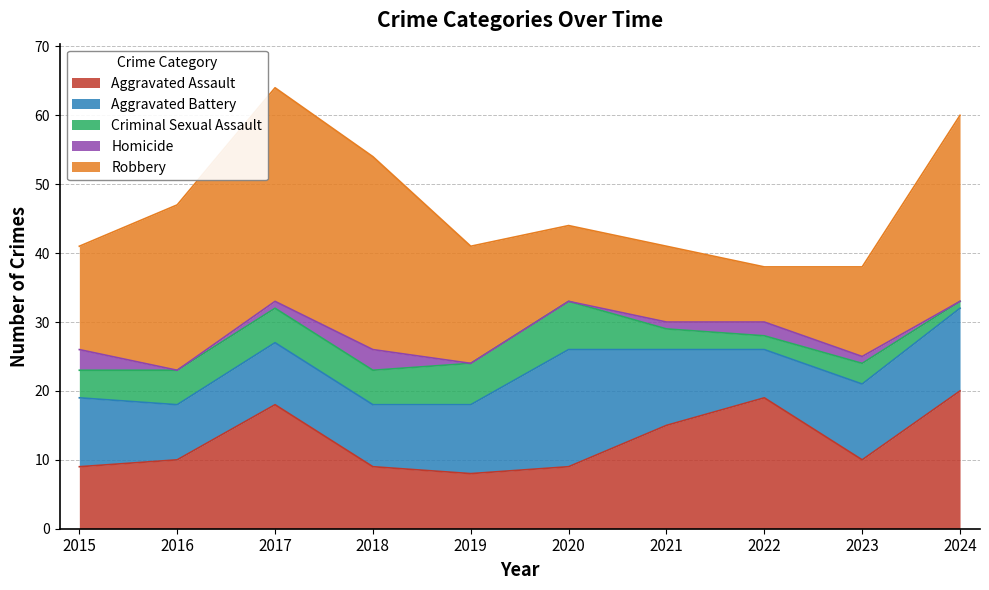

Which category has the highest value in the Aggravated Battery series?

2020